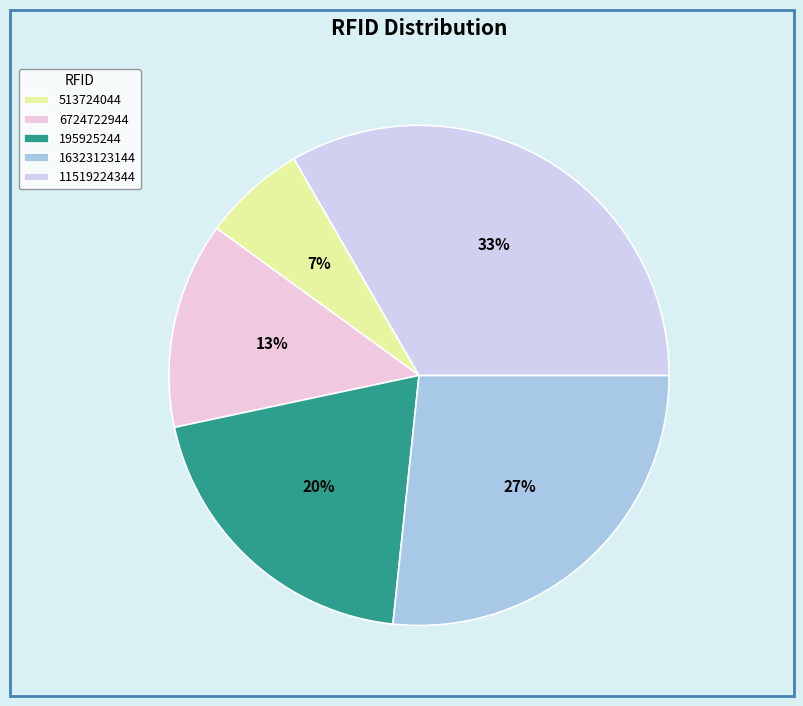

The 11519224344 slice represents 33% of the pie. True or false?

True